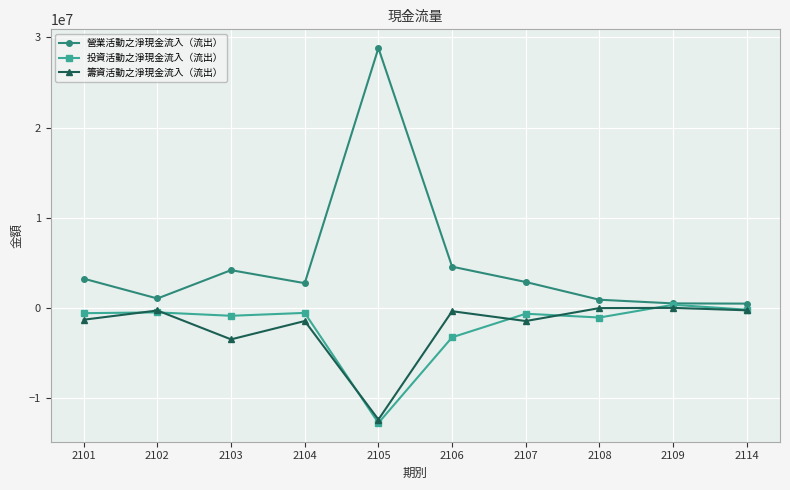

Does the chart display data point markers on the line(s)?

Yes